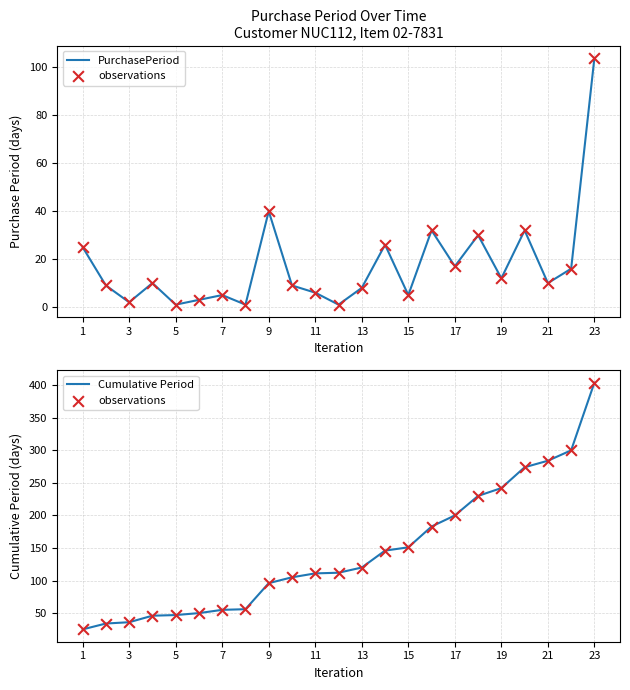

Which series contains the lowest Y value?

PurchasePeriod